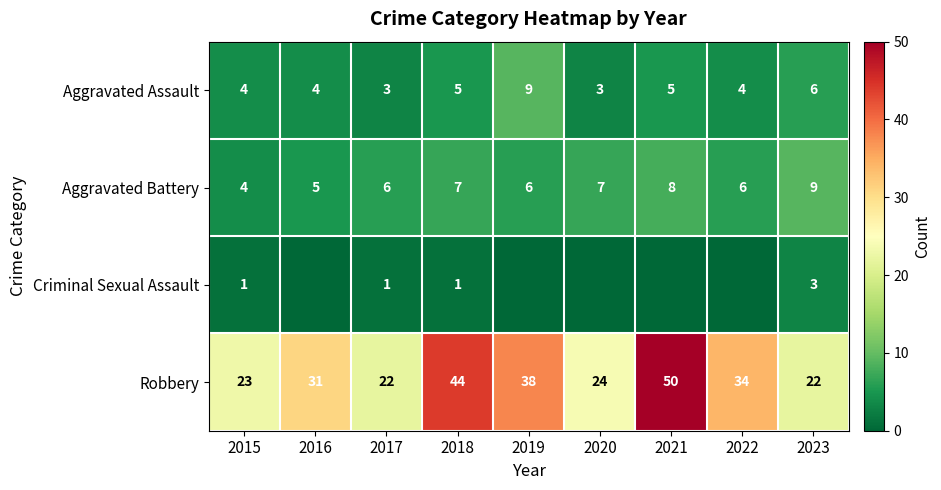

Count the Aggravated Battery values in the range 6 to 7.

5